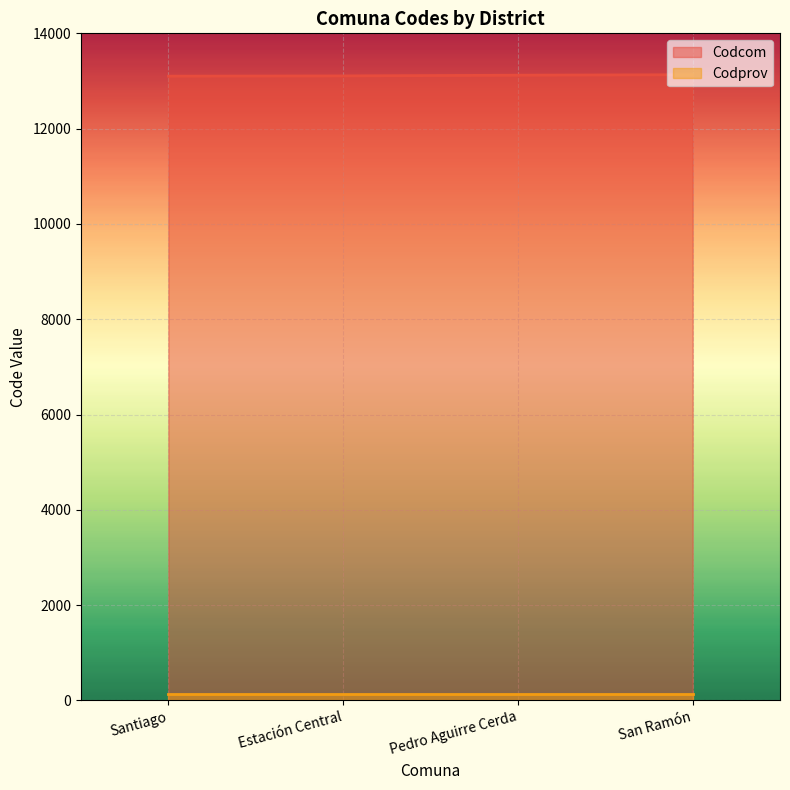

Reading left to right, transcribe all the data shown in this chart.

Santiago=13101	Estación Central=13106	Pedro Aguirre Cerda=13121	San Ramón=13131